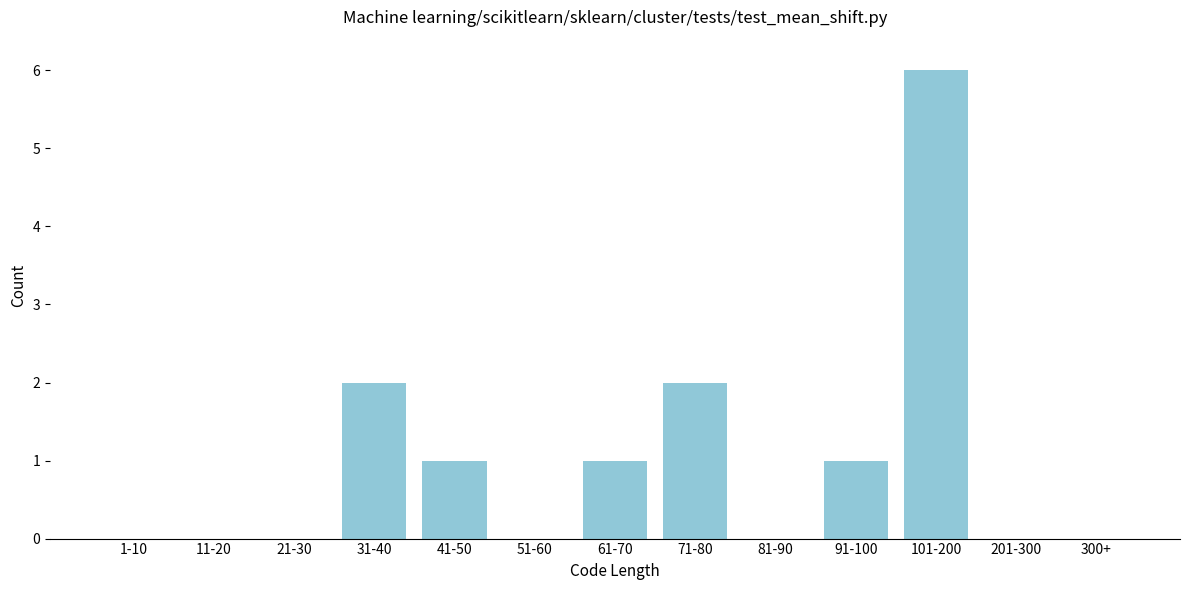

Reading left to right, transcribe all the data shown in this chart.

1-10=0	11-20=0	21-30=0	31-40=2	41-50=1	51-60=0	61-70=1	71-80=2	81-90=0	91-100=1	101-200=6	201-300=0	300+=0